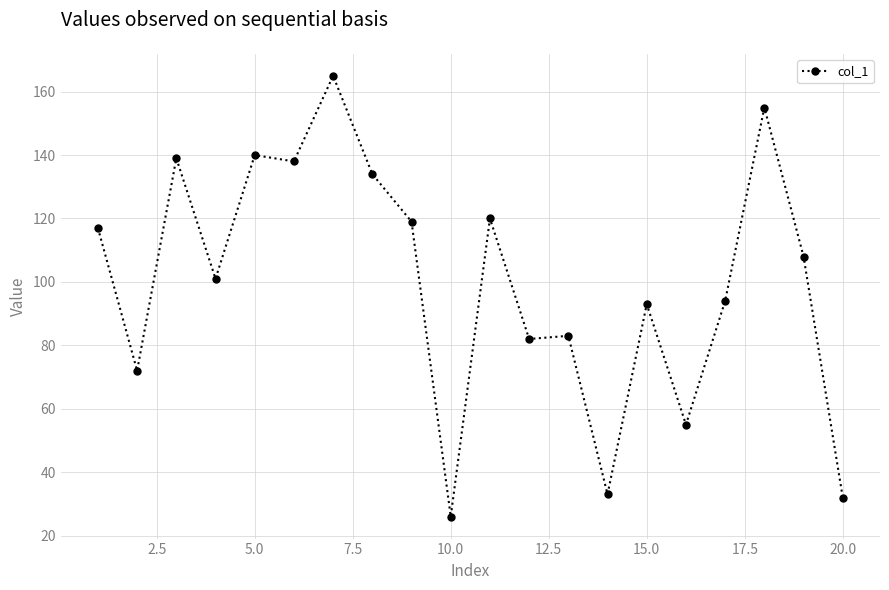

How many lines are shown in the chart?

1